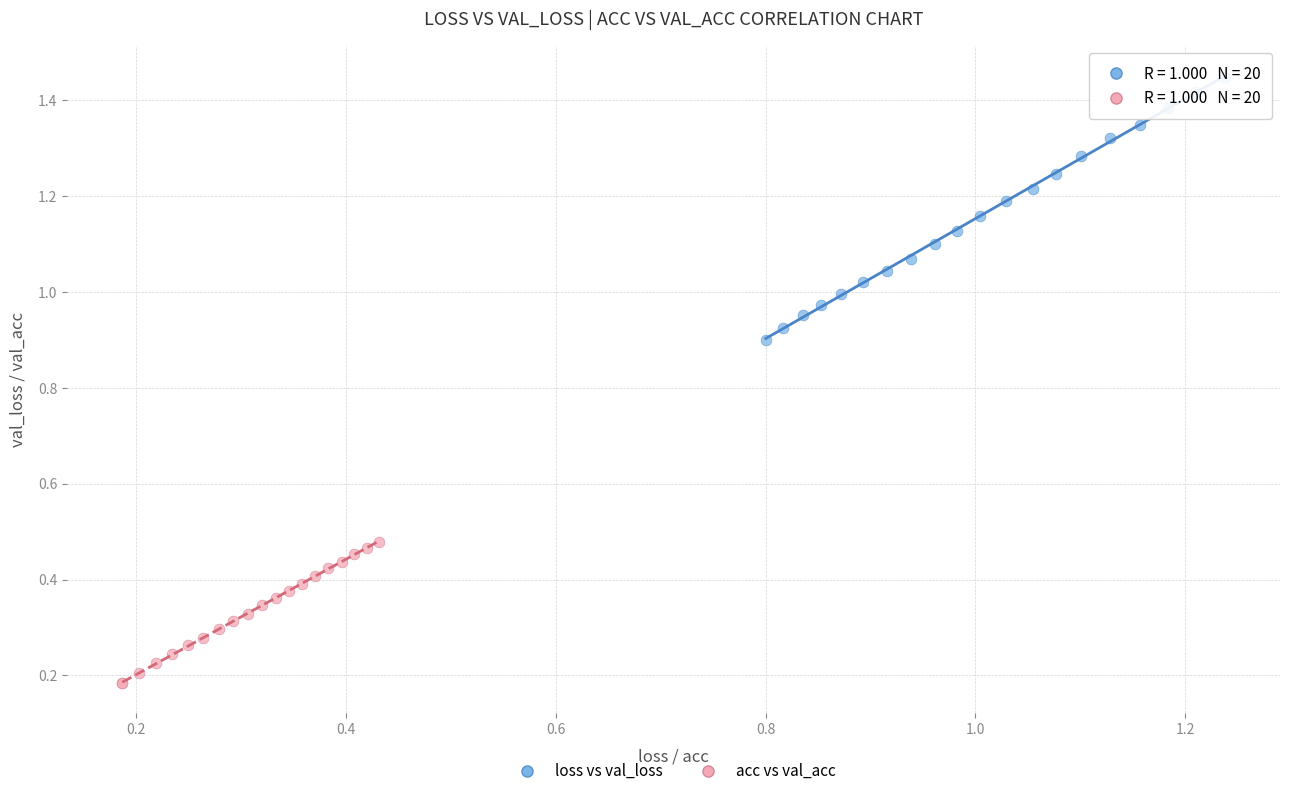

Which series reaches the minimum Y coordinate?

acc vs val_acc